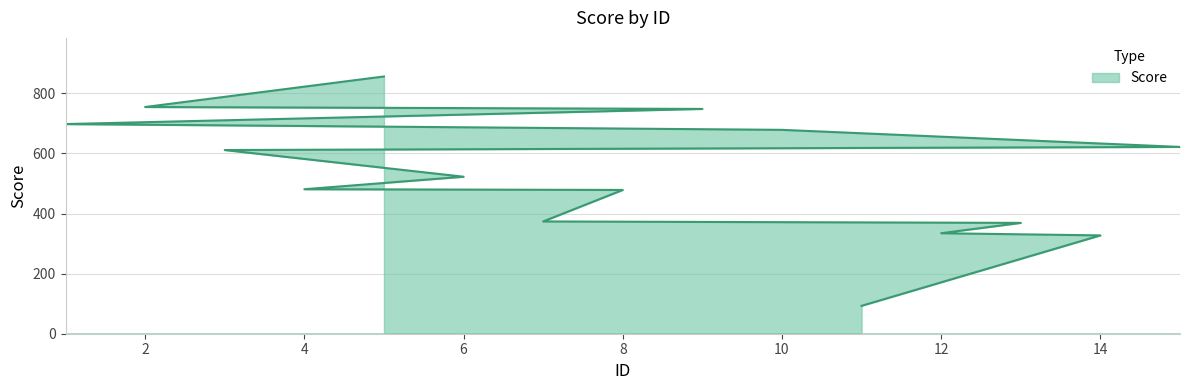

What is the greatest value displayed?

856.0